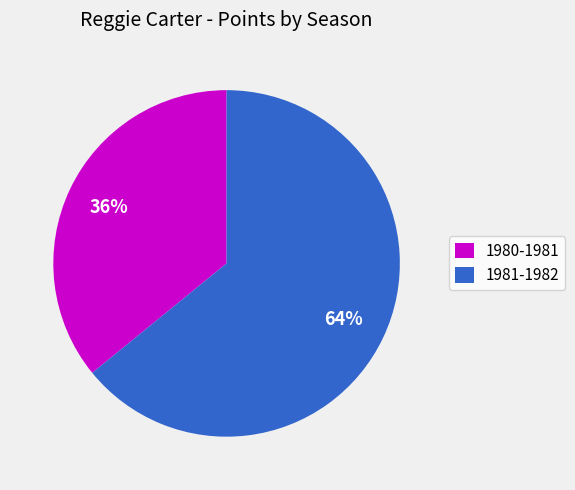

Is 1980-1981 the majority of the pie?

No